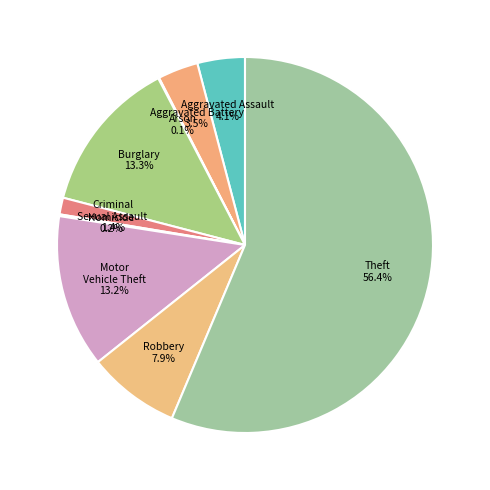

Which slice is the largest?

Theft